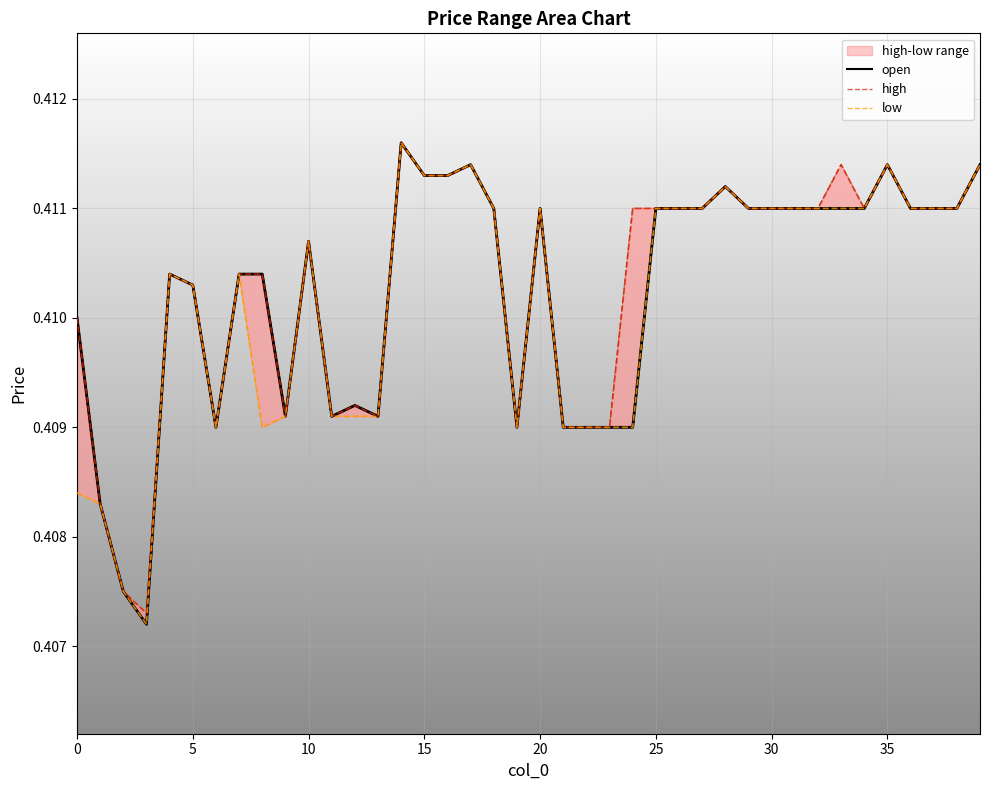

At which category is the sum across all series the highest?

14